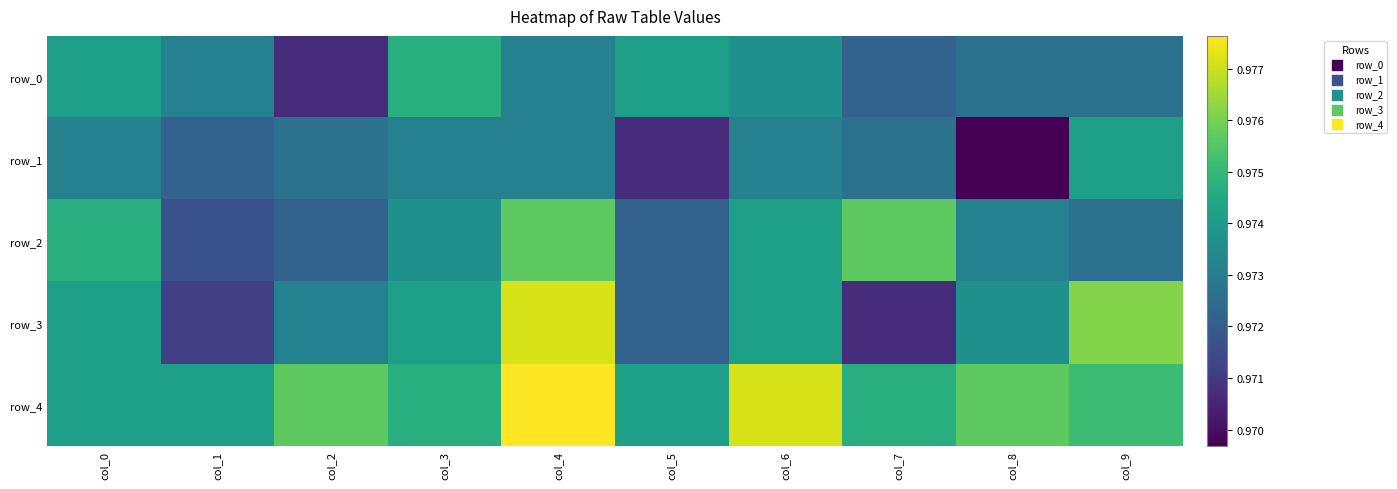

Between col_2 and col_8, which is larger?

col_8